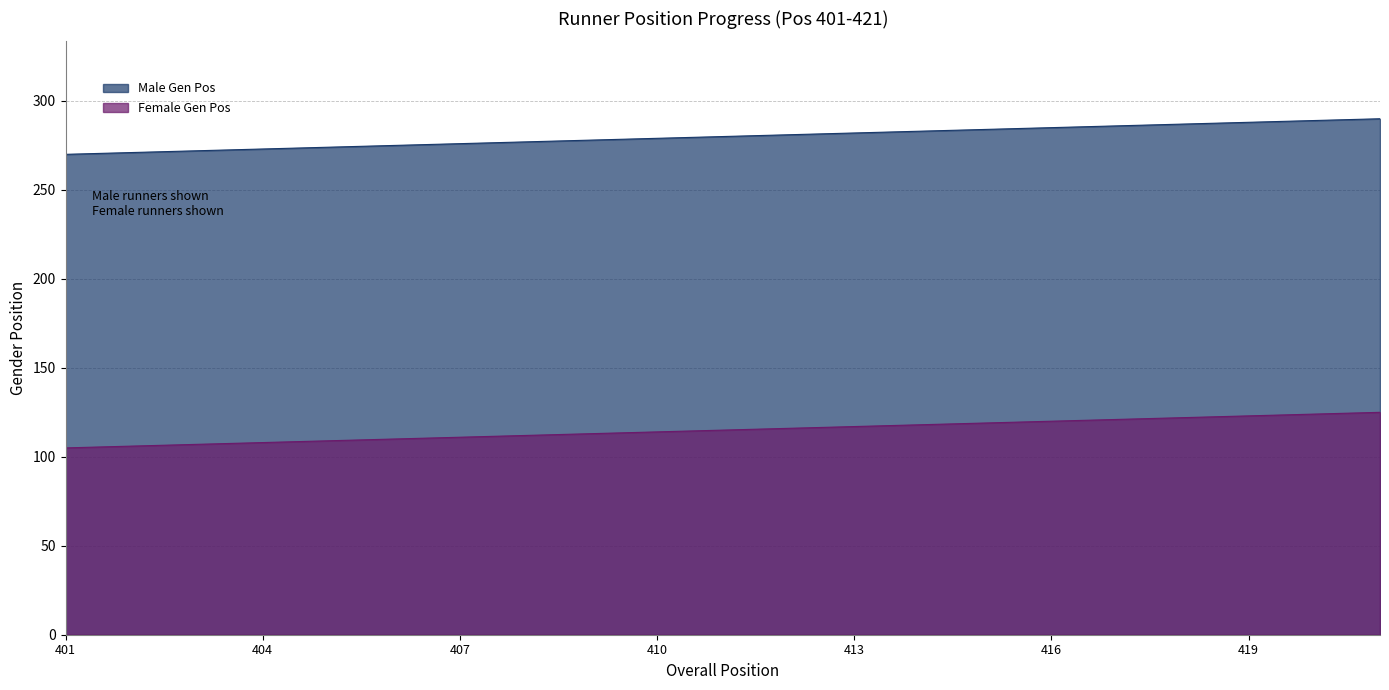

Reading left to right, list all the values displayed in this chart.

Male Gen Pos: 270	271	272	273	274	275	276	277	278	279	280	281	282	283	284	285	286	287	288	289	290
Female Gen Pos: 105	106	107	108	109	110	111	112	113	114	115	116	117	118	119	120	121	122	123	124	125